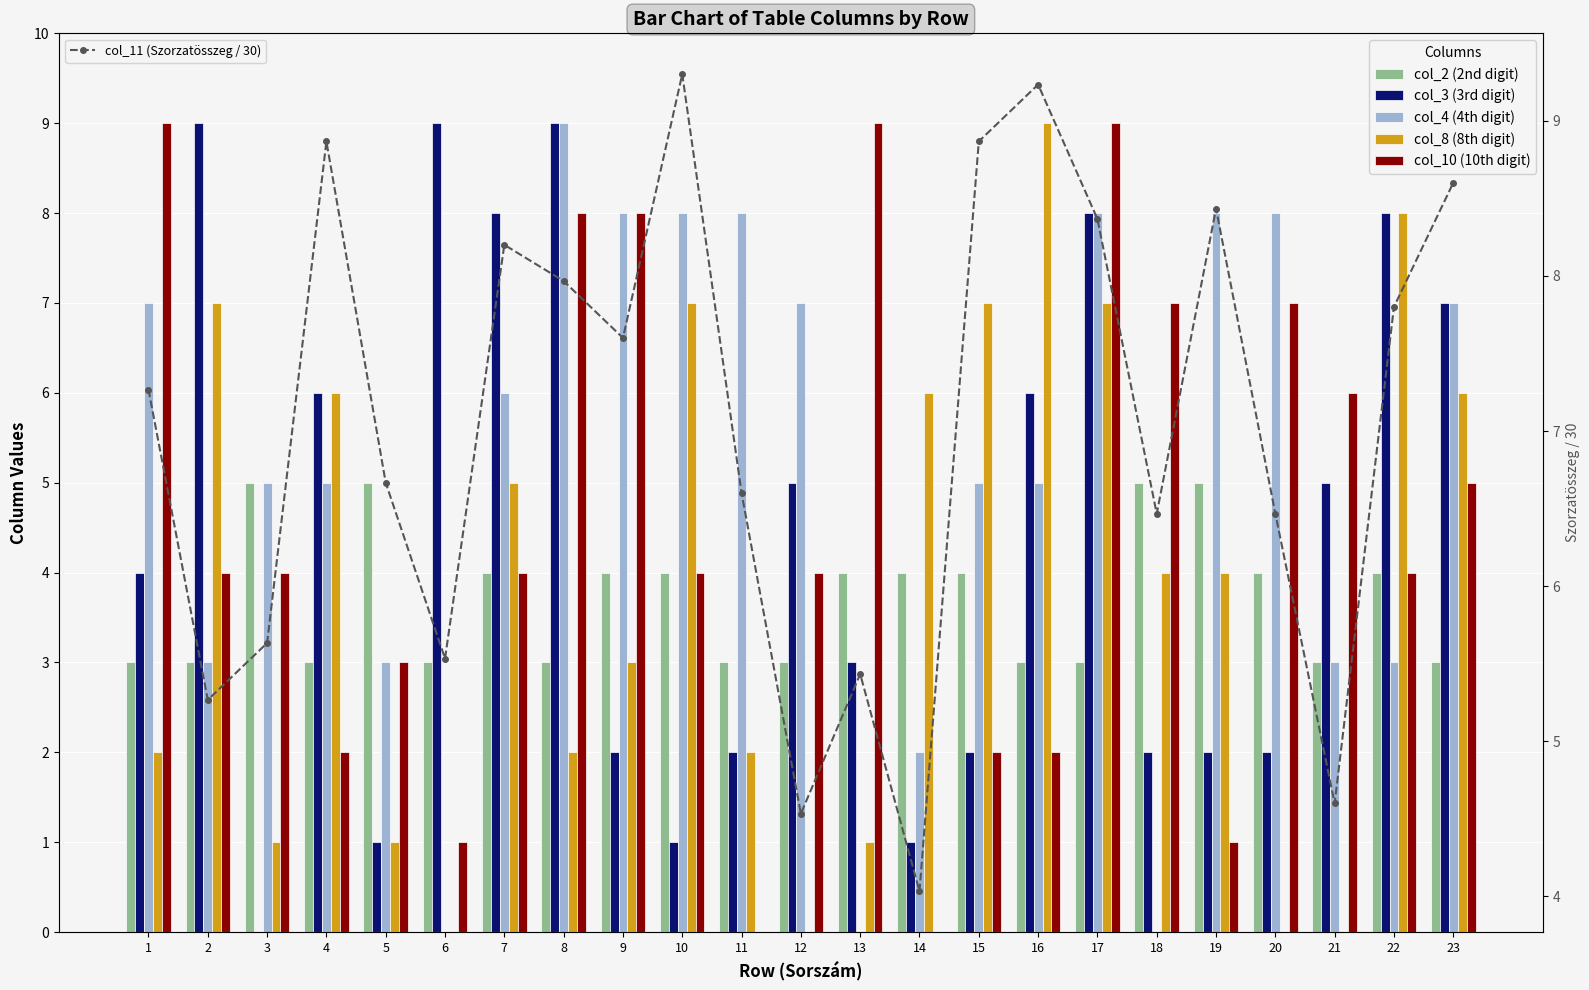

What is the value of the col_11 (Szorzatösszeg / 30) point at the 14th from the left?

4.0